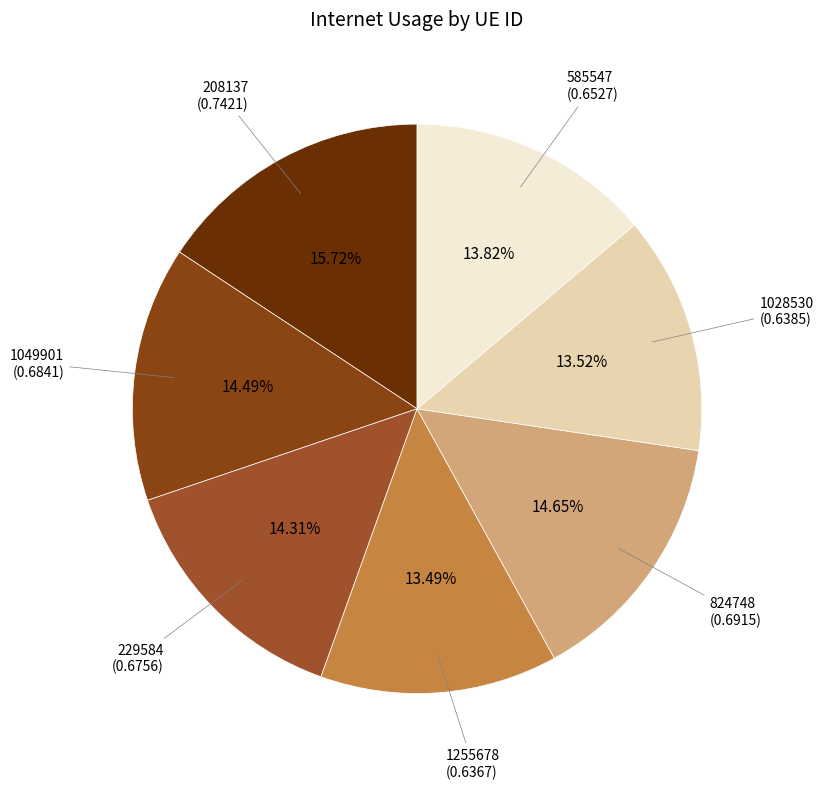

The 208137 slice represents 16% of the pie. True or false?

True